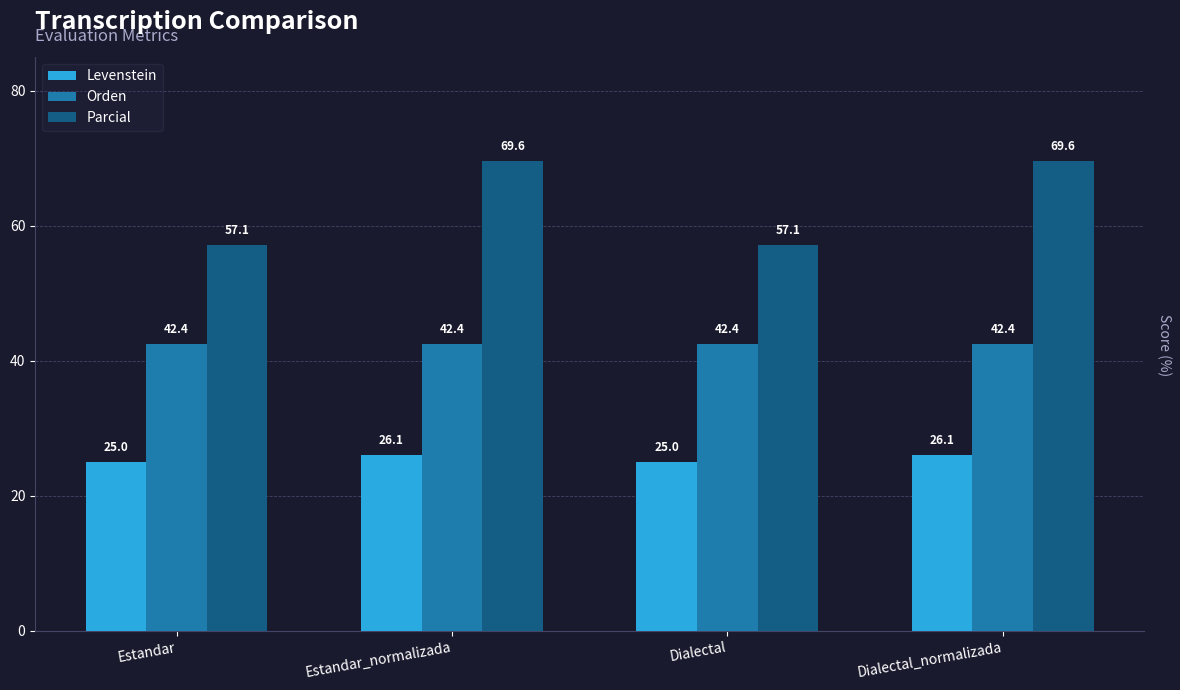

What is the minimum value shown in the chart?

25.0